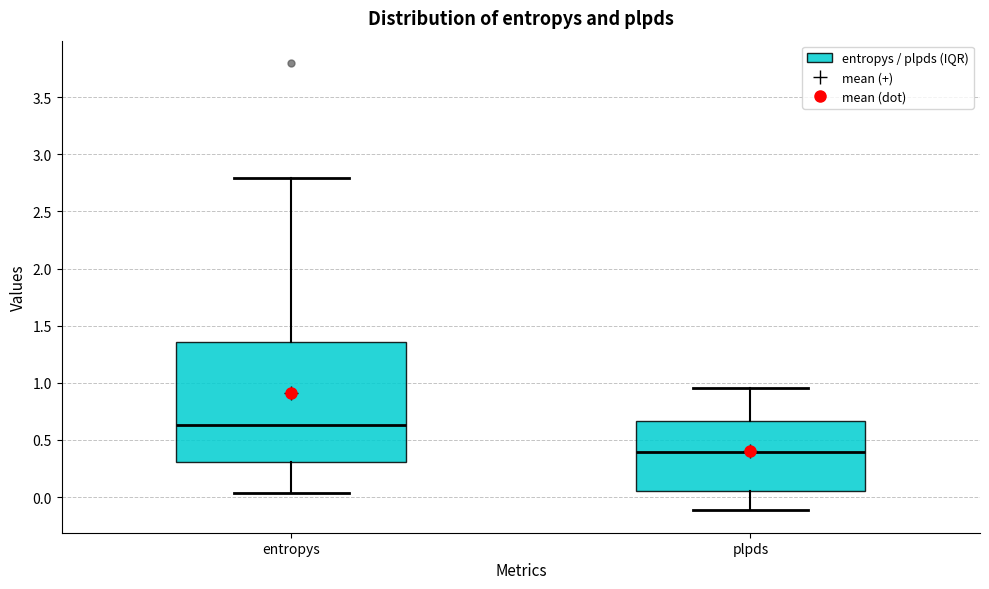

Where does the median line of the box for entropys sit on the y-axis? The values are not printed on the chart, so give them approximately, as read against the axis.

0.65